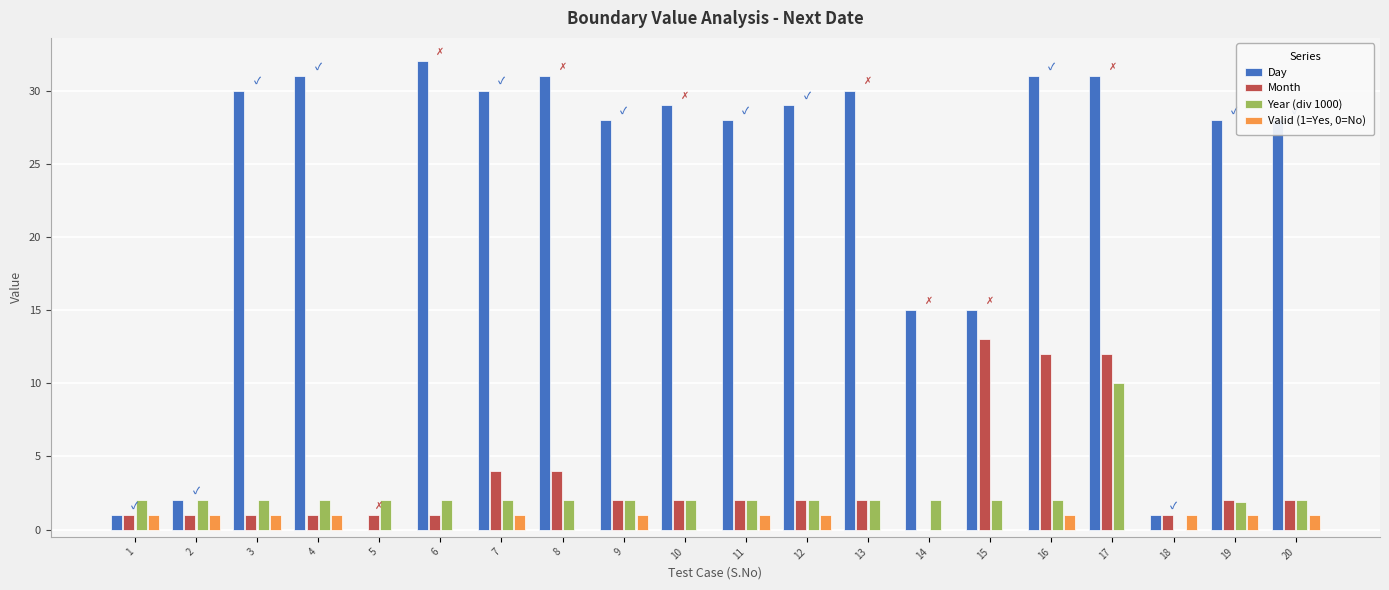

What is the sum of the Day values at 17 and 12?

60.0